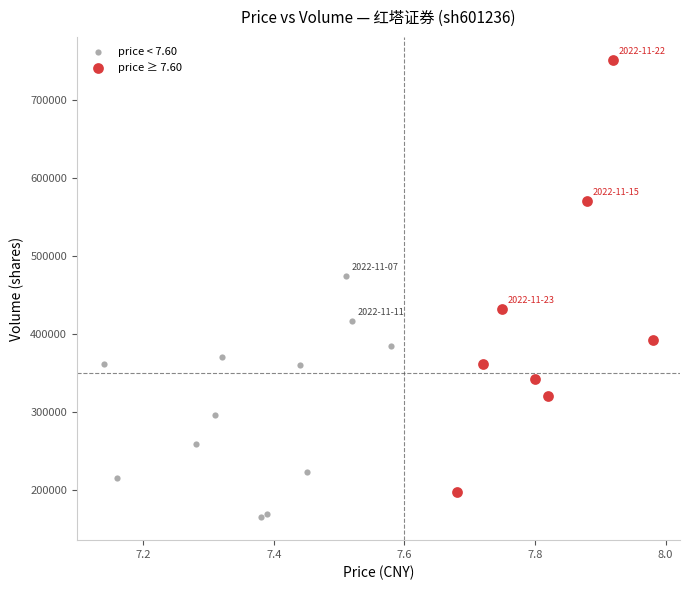

What are all the series names shown in the legend?

price < 7.60, price ≥ 7.60